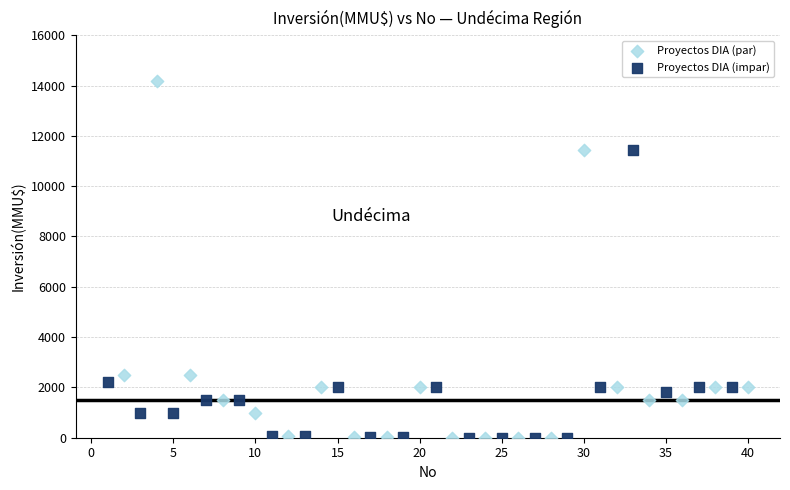

Which series reaches the maximum Y coordinate?

Proyectos DIA (par)